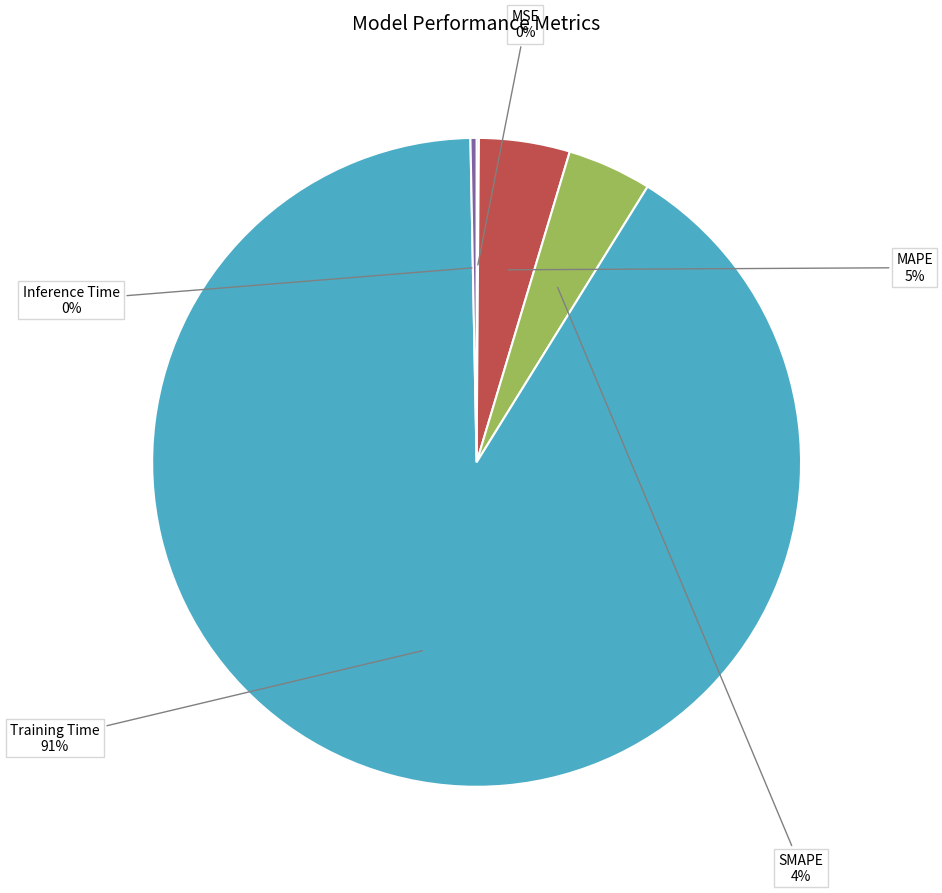

To the nearest percent, what is the average slice percentage?

20%